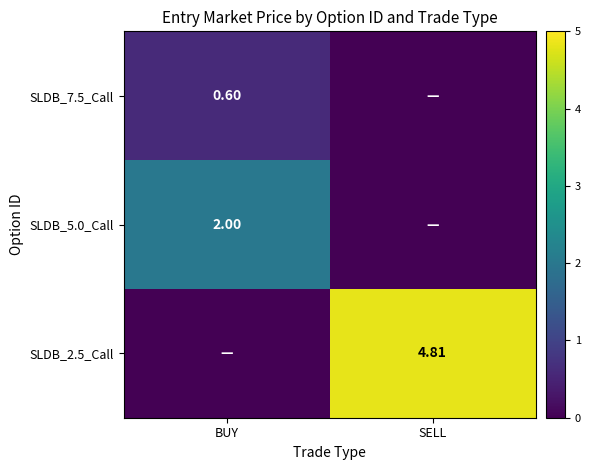

Is the value of SLDB_7.5_Call at BUY greater than the value of SLDB_2.5_Call at SELL?

No